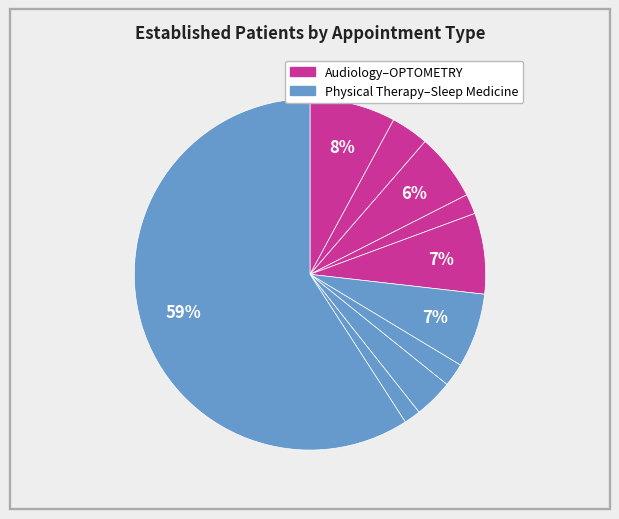

To the nearest percent, what is the average slice percentage?

10%